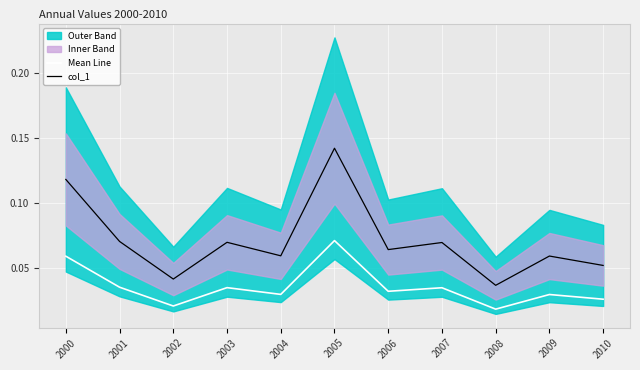

Reading left to right, list all the values displayed in this chart.

Mean Line: 2000=0.1	2001=0.0	2002=0.0	2003=0.0	2004=0.0	2005=0.1	2006=0.0	2007=0.0	2008=0.0	2009=0.0	2010=0.0
col_1: 2000=0.1	2001=0.1	2002=0.0	2003=0.1	2004=0.1	2005=0.1	2006=0.1	2007=0.1	2008=0.0	2009=0.1	2010=0.1